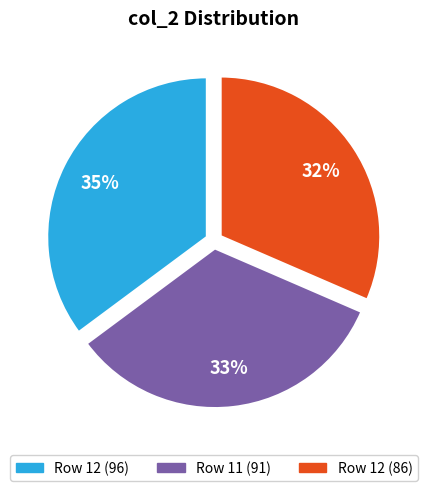

To the nearest percent, what is the average slice percentage?

33%